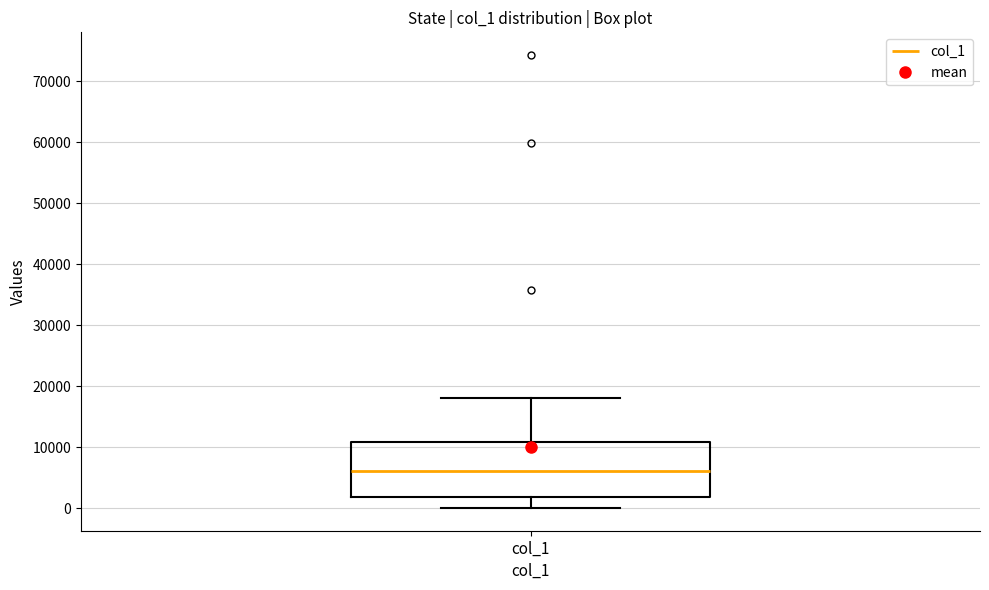

Transcribe this box plot: give where the median line is, the range the box spans, and where the two whiskers end, as read against the y-axis. The values are not printed on the chart, so give them approximately, as read against the axis.

median 6000, box 2000 to 11000, whiskers 0 to 18000